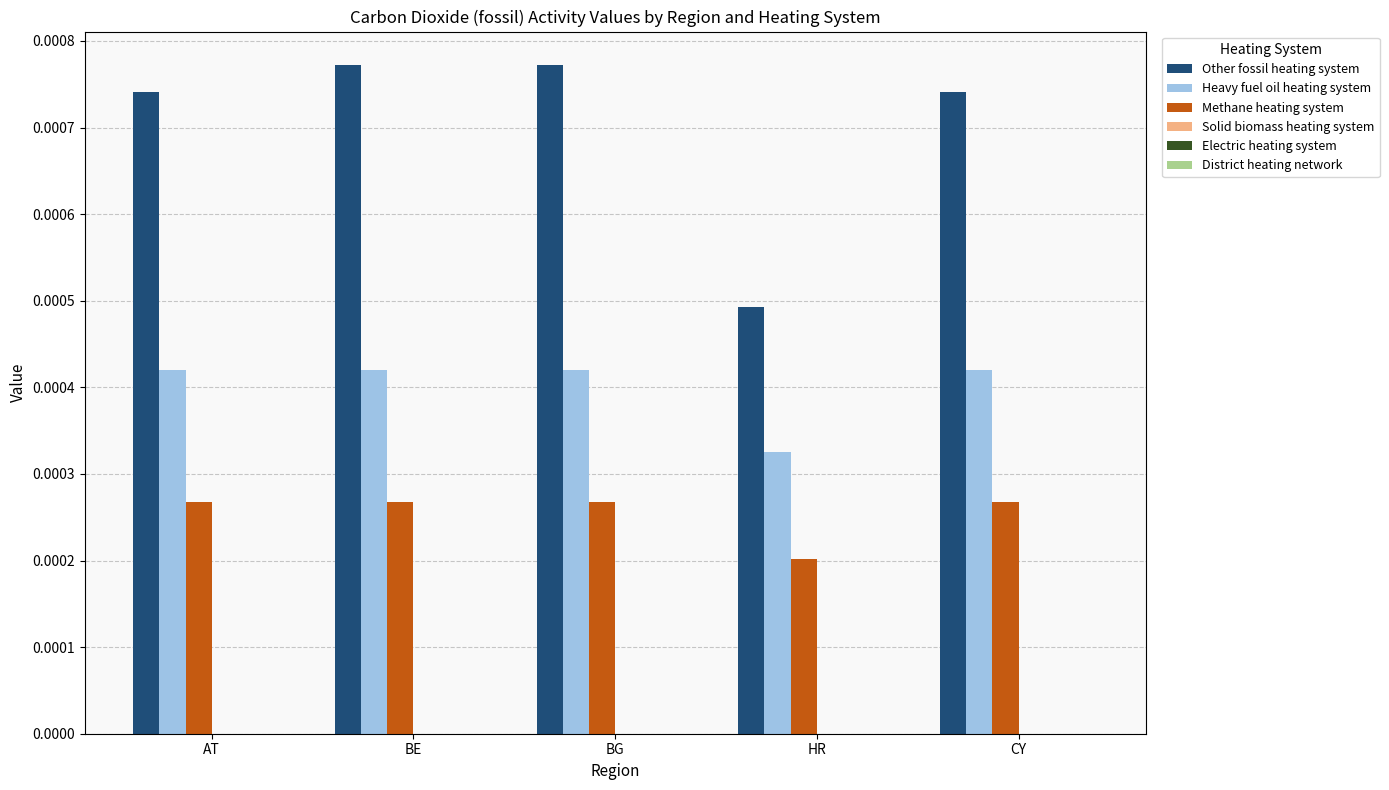

Which series has the largest total across all categories?

Other fossil heating system